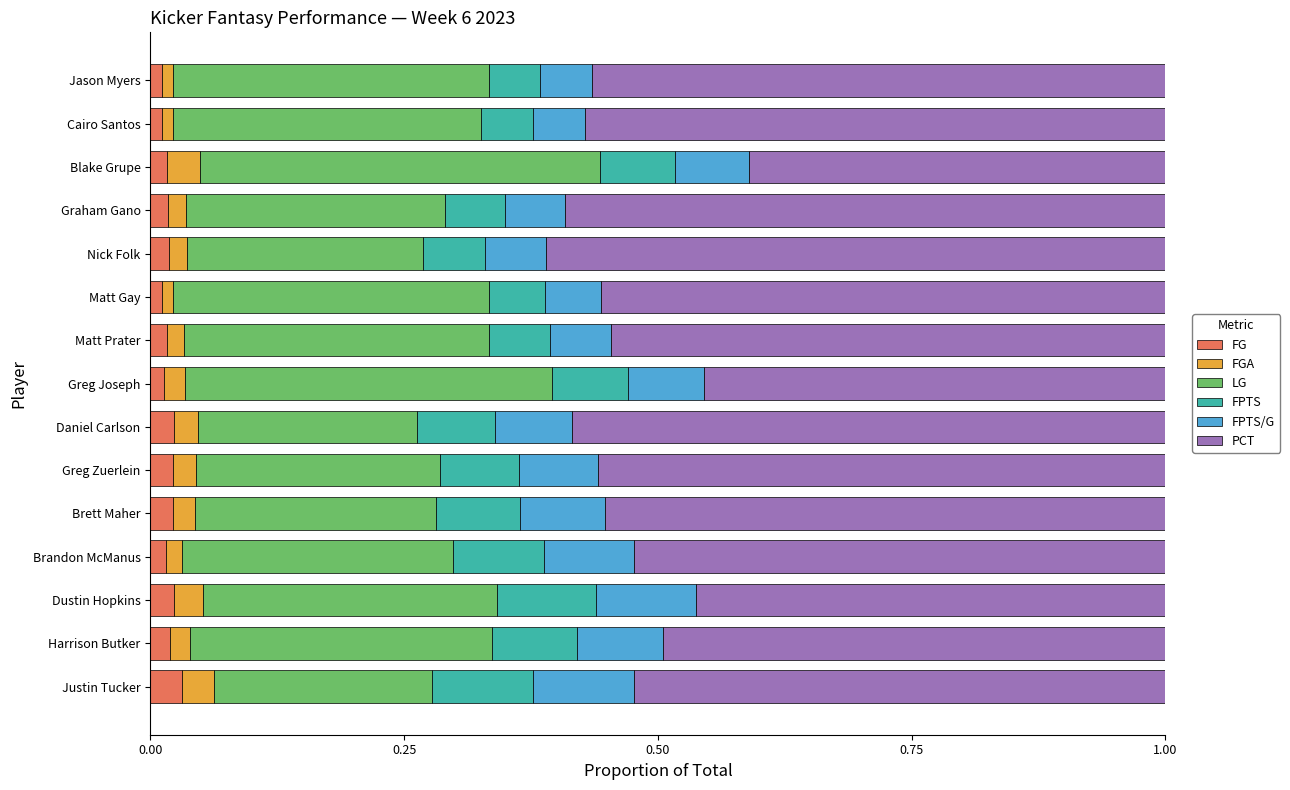

What is the total value across all series at Greg Zuerlein?

1.0